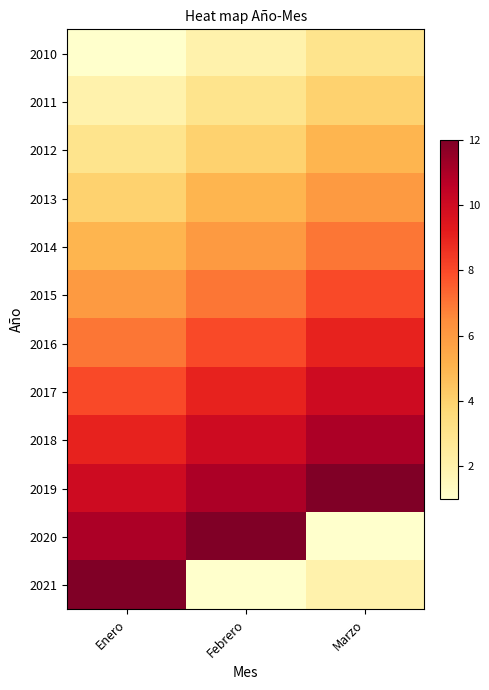

Reading left to right, what are all the values shown in this chart?

2010: Enero=1	Febrero=2	Marzo=3
2011: Enero=2	Febrero=3	Marzo=4
2012: Enero=3	Febrero=4	Marzo=5
2013: Enero=4	Febrero=5	Marzo=6
2014: Enero=5	Febrero=6	Marzo=7
2015: Enero=6	Febrero=7	Marzo=8
2016: Enero=7	Febrero=8	Marzo=9
2017: Enero=8	Febrero=9	Marzo=10
2018: Enero=9	Febrero=10	Marzo=11
2019: Enero=10	Febrero=11	Marzo=12
2020: Enero=11	Febrero=12	Marzo=1
2021: Enero=12	Febrero=1	Marzo=2